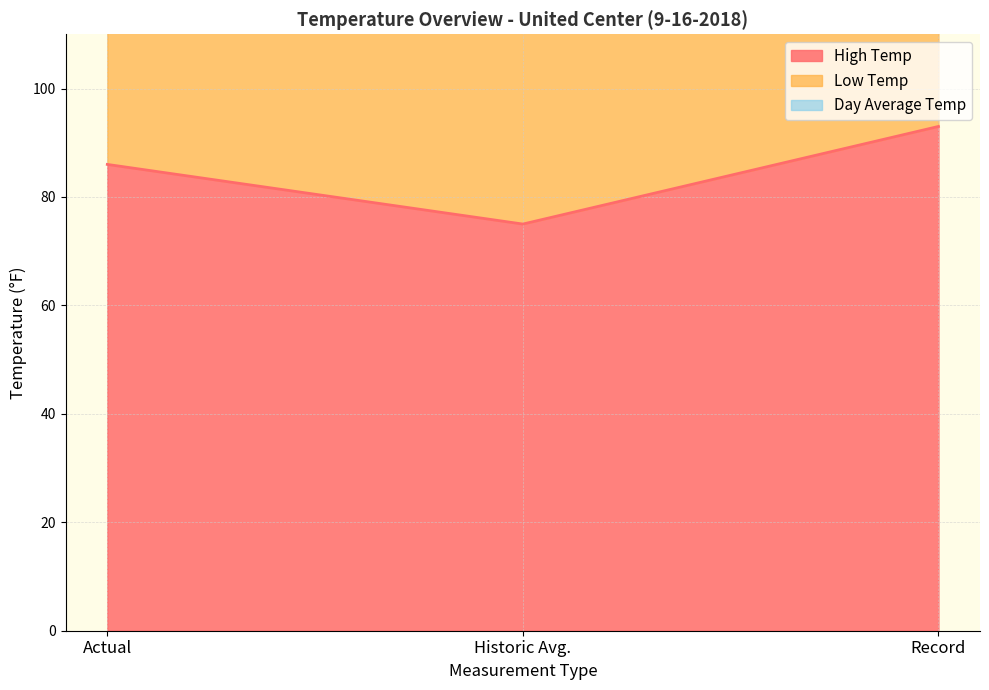

Reading left to right, extract all data points from this chart.

High Temp: Actual=86	Historic Avg.=75	Record=93
Low Temp: Actual=230	Historic Avg.=198	Record=132